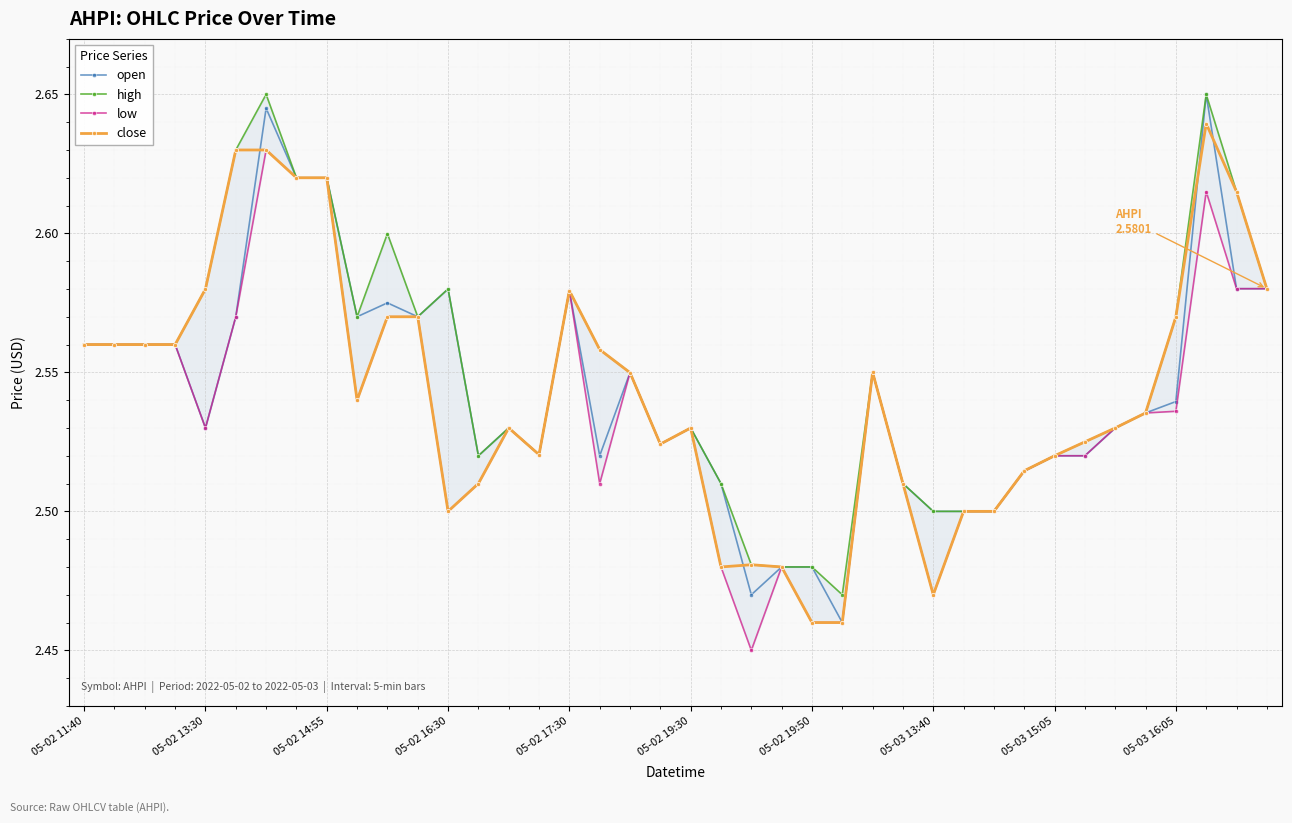

Where is open nearest to the value 2?

25